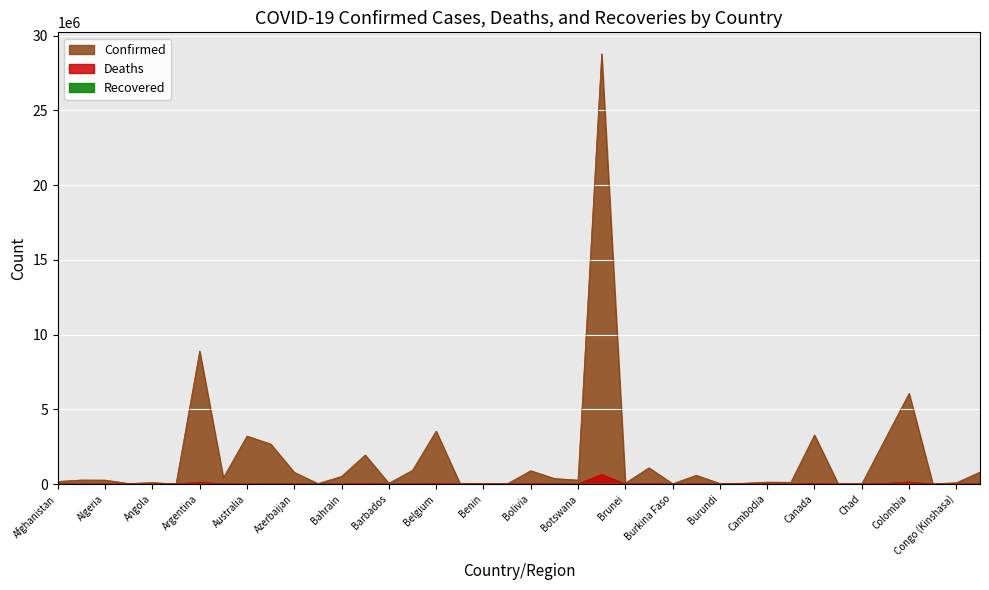

Where is Confirmed nearest to the value 14392021?

Argentina